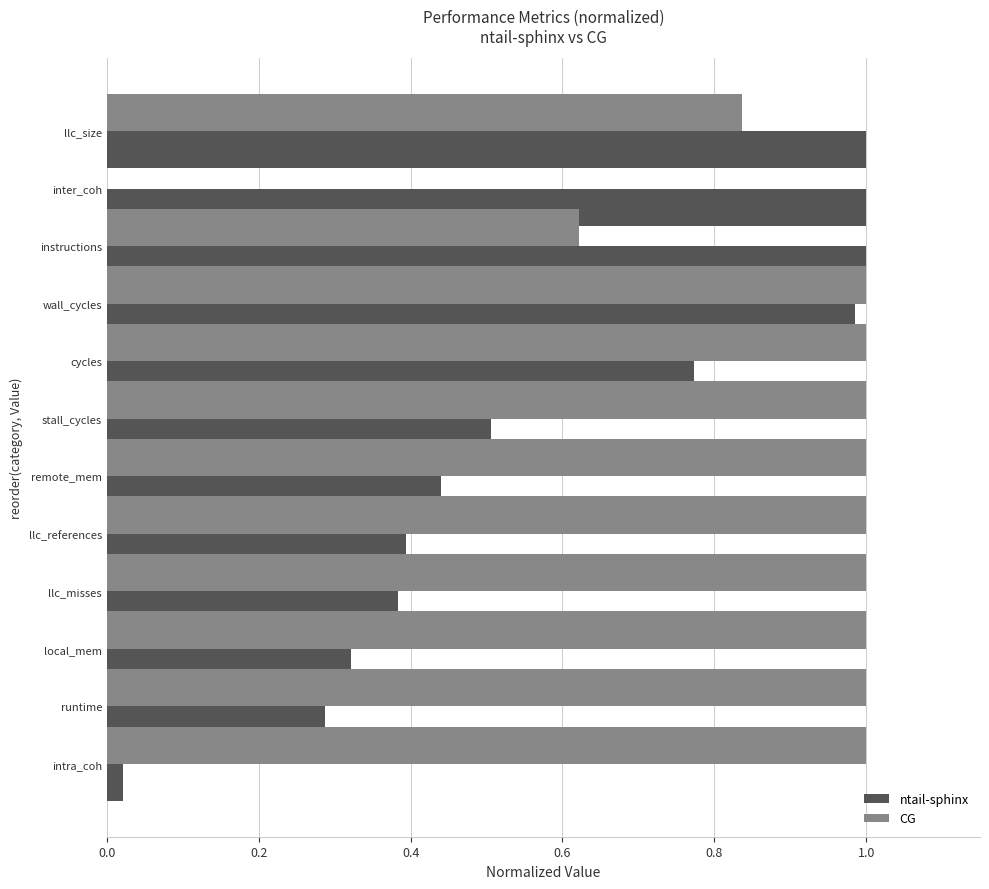

Is it true that CG equals 1.0 at llc_misses?

True